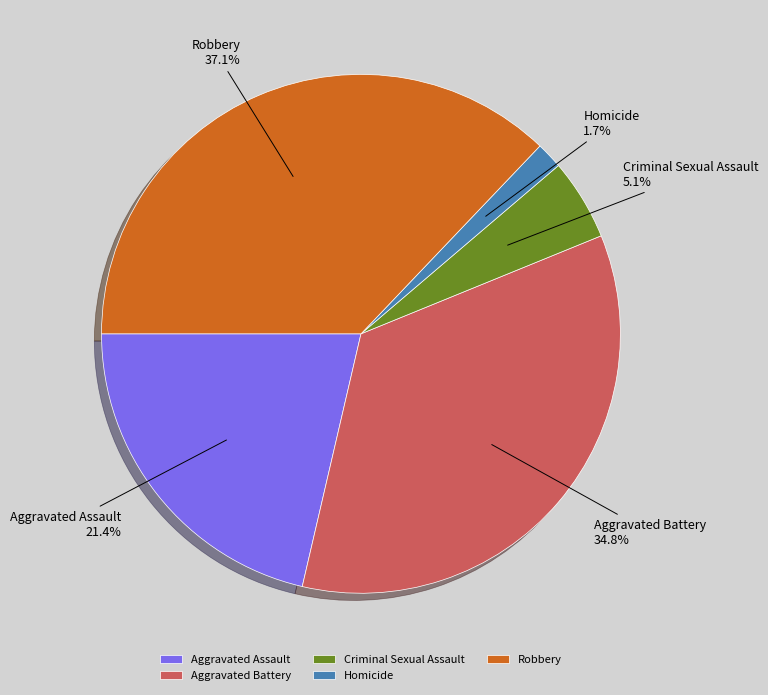

To the nearest percent, what is the difference between the largest and smallest slice percentages?

35%